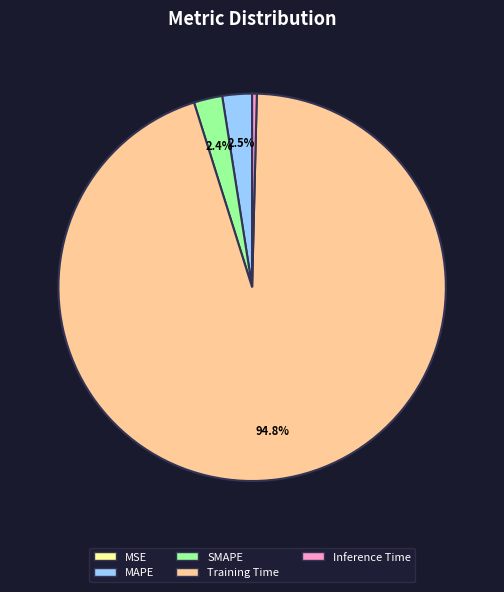

What percentage do Training Time and SMAPE together represent?

97.1%